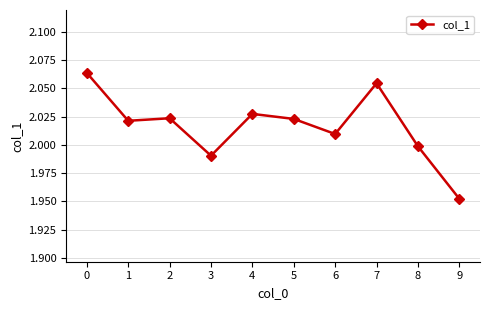

At which category does the chart reach its minimum across all series?

9